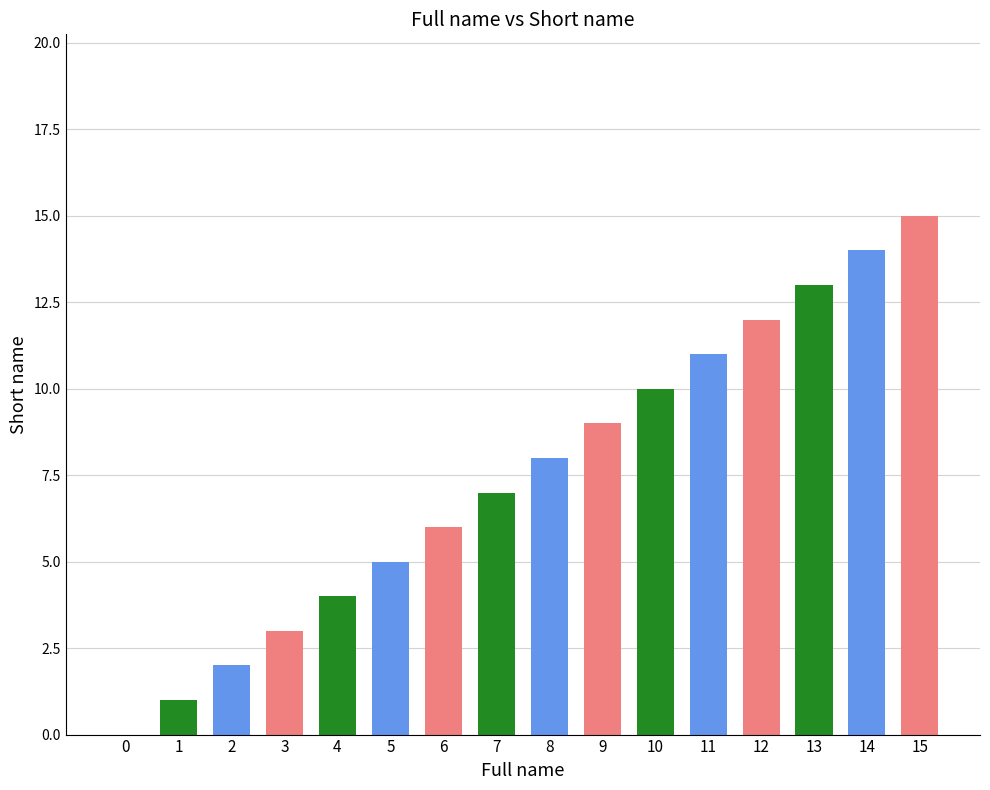

What is the change in value from 1 to 12?

+11